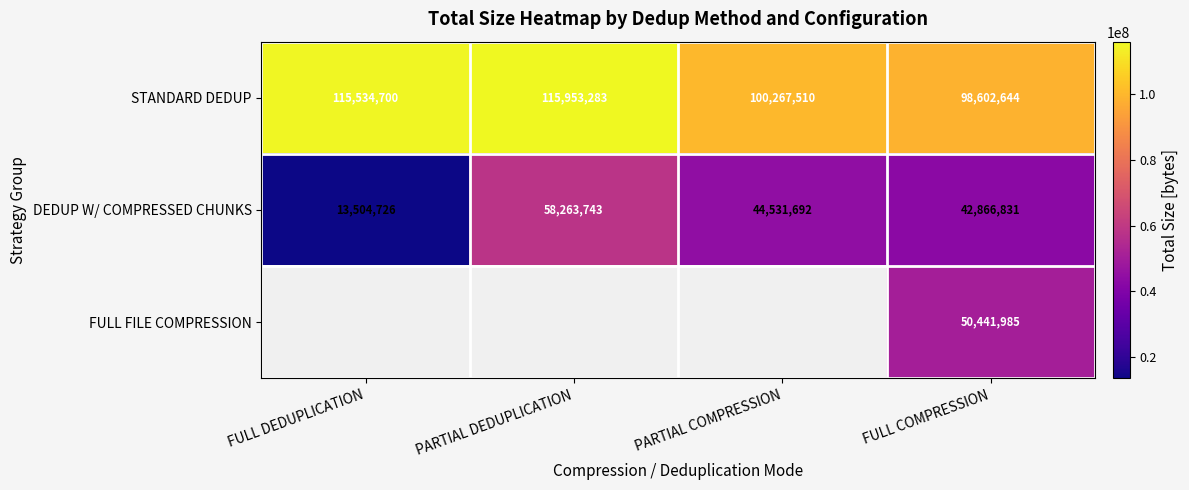

At which category is the sum across all series the highest?

FULL COMPRESSION